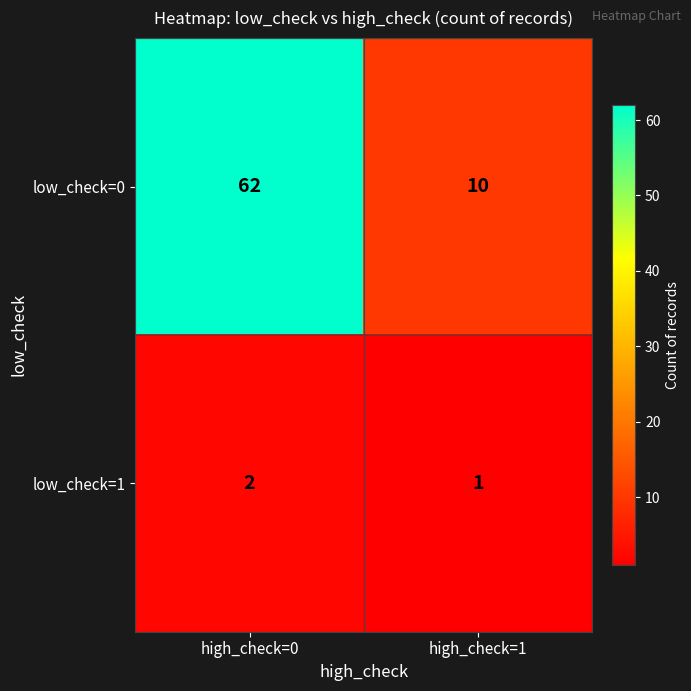

Which series has the widest spread of values?

low_check=0